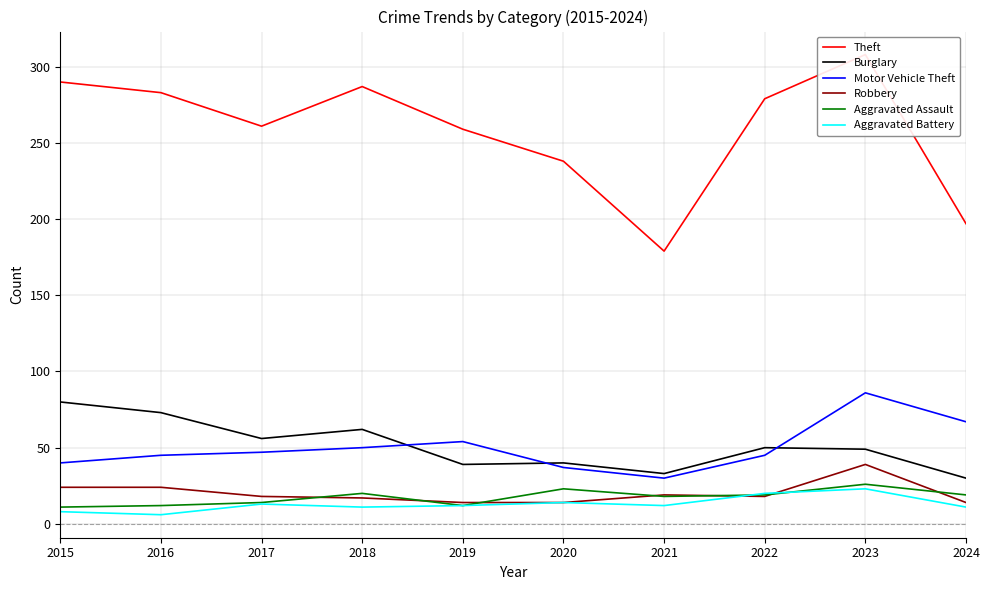

Reading left to right, what are all the values shown in this chart?

Theft: 290	283	261	287	259	238	179	279	308	197
Burglary: 80	73	56	62	39	40	33	50	49	30
Motor Vehicle Theft: 40	45	47	50	54	37	30	45	86	67
Robbery: 24	24	18	17	14	14	19	18	39	14
Aggravated Assault: 11	12	14	20	12	23	18	19	26	19
Aggravated Battery: 8	6	13	11	12	14	12	20	23	11